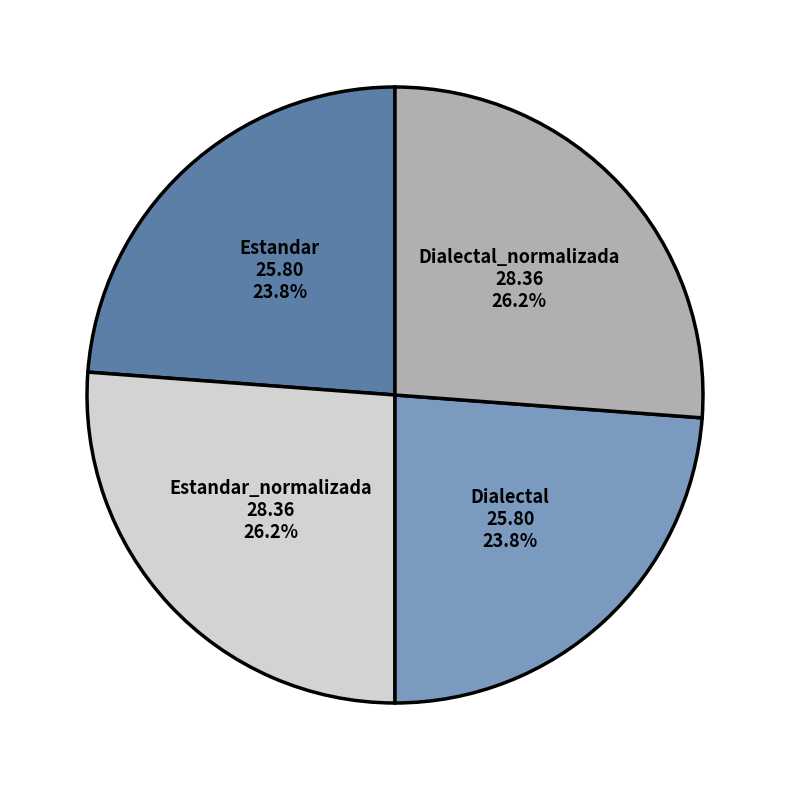

Which has a higher value, Dialectal or Dialectal_normalizada?

Dialectal_normalizada